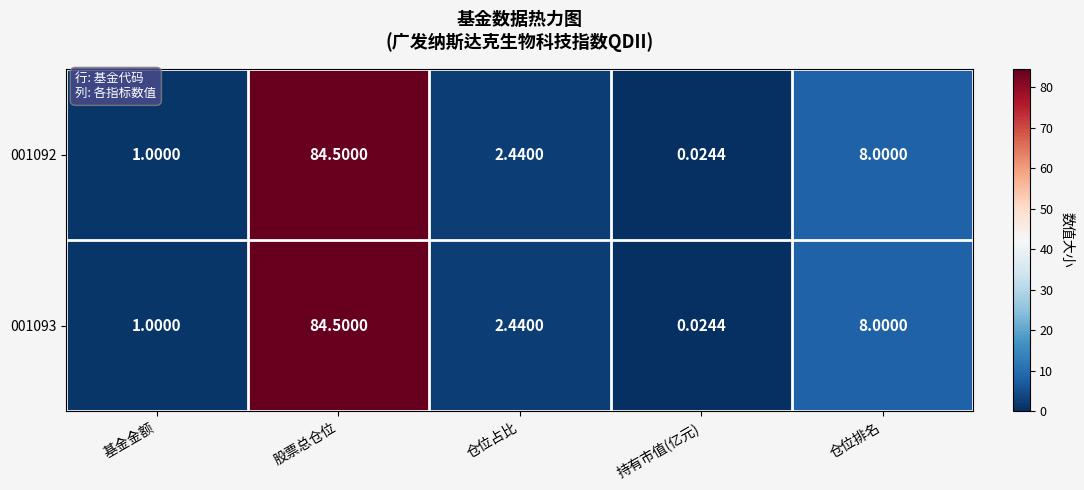

How many series are shown in this chart?

2